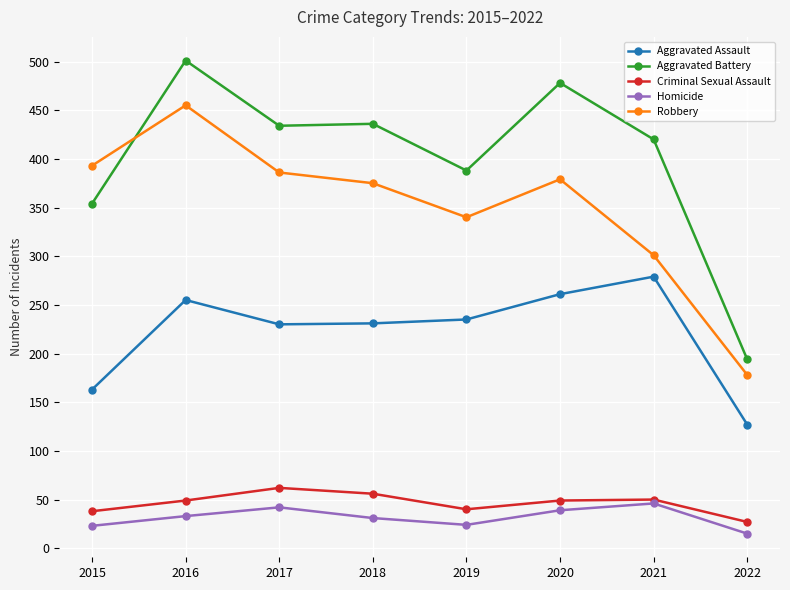

Where is the first local minimum for Robbery?

2019